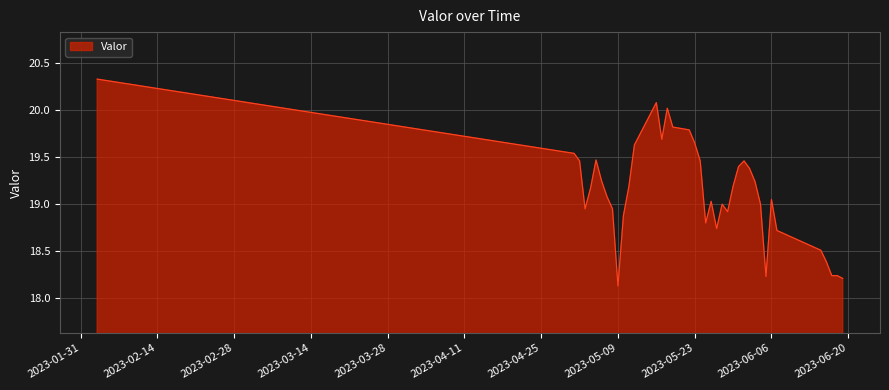

How many lines are shown in the chart?

1